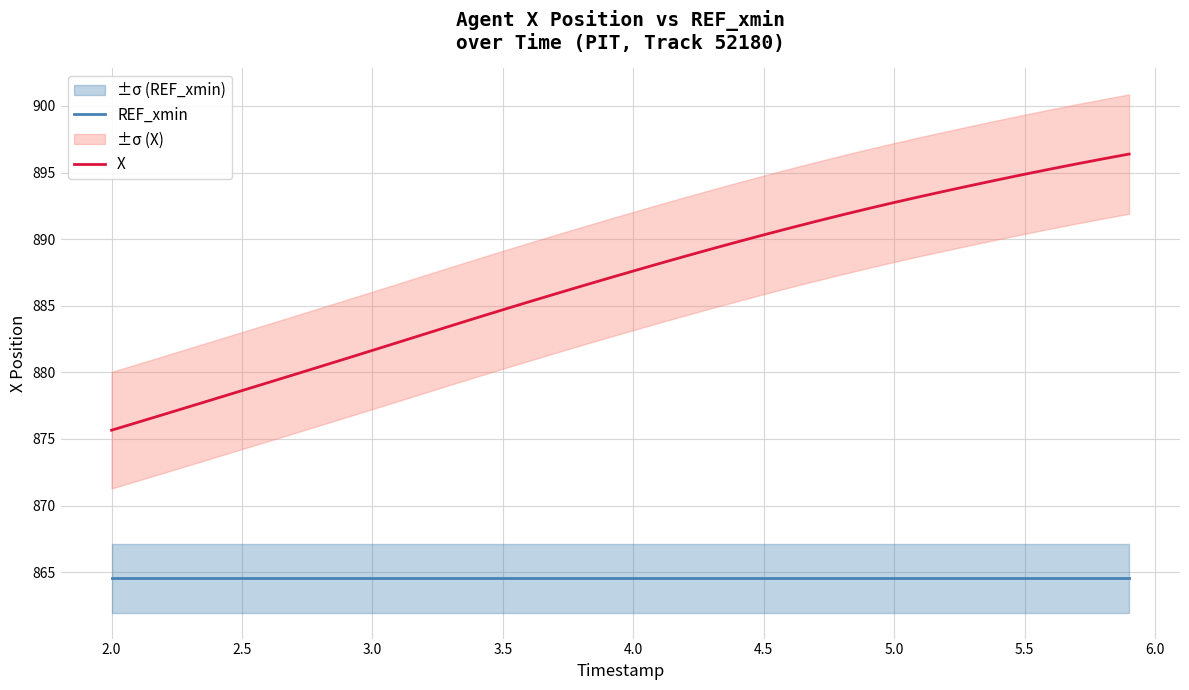

True or false: X and REF_xmin intersect in this chart.

False